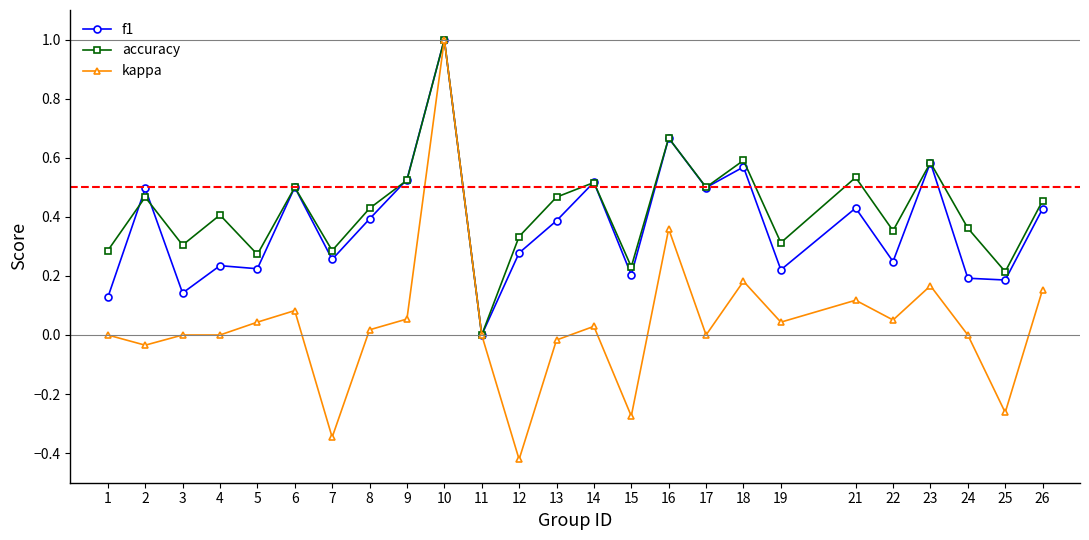

The value of kappa at 4 is 0.0. True or false?

True